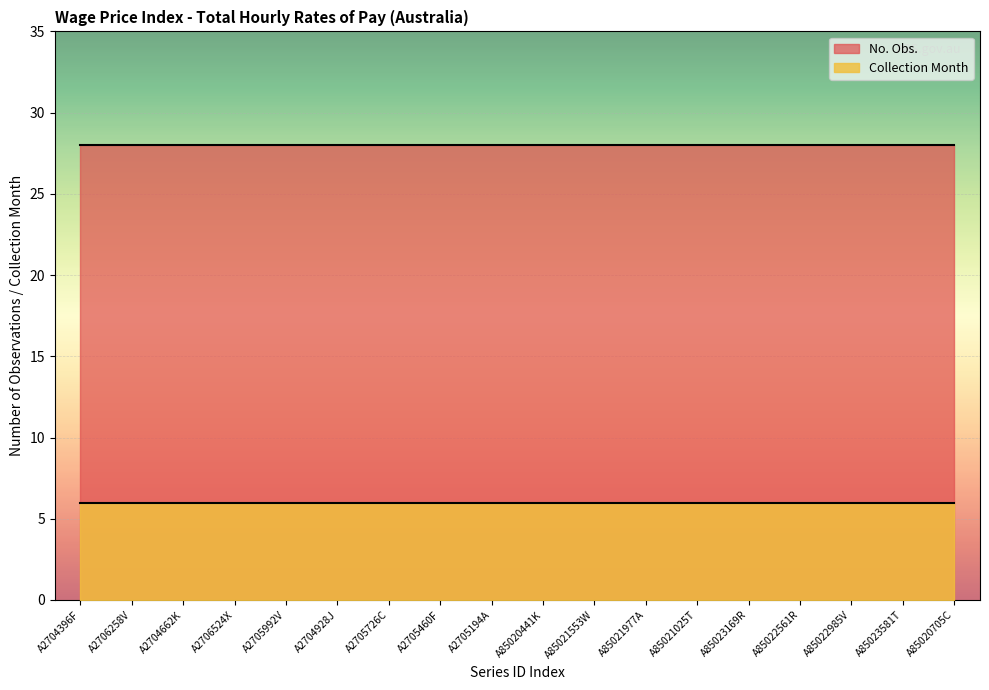

Count the number of data series in this chart.

2